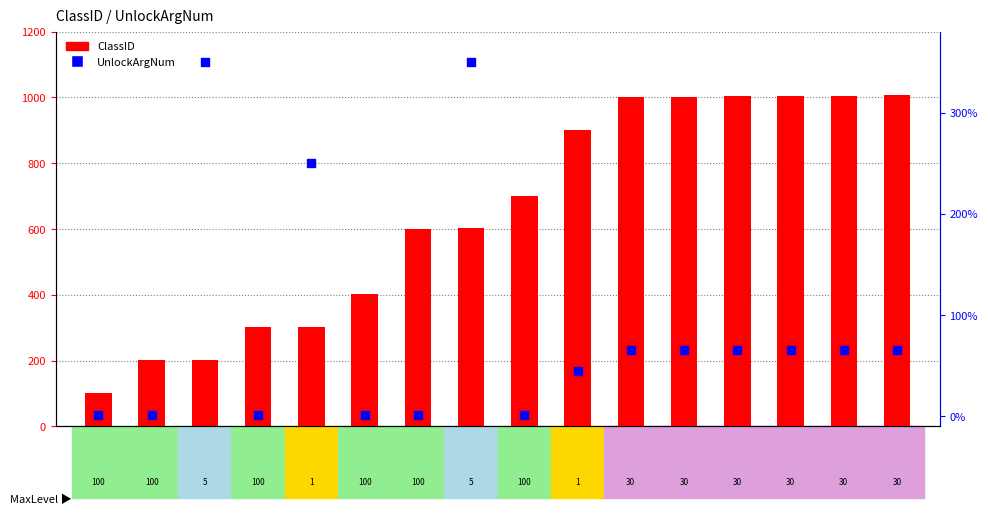

Which series contains the lowest Y value?

UnlockArgNum